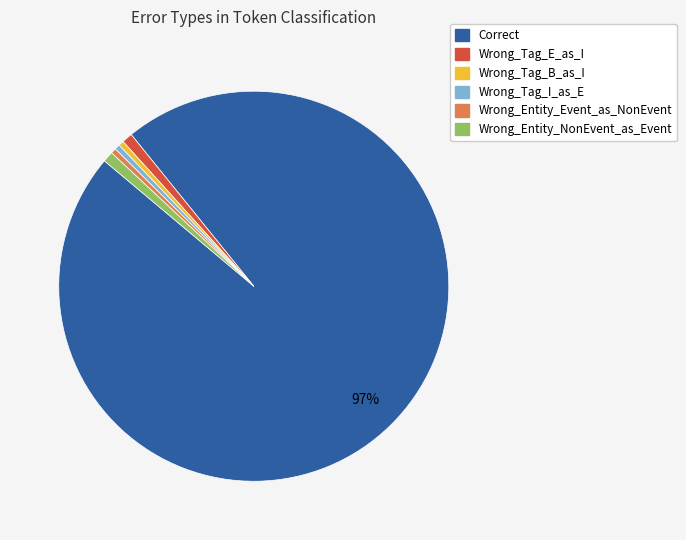

The Wrong_Tag_E_as_I slice represents 1% of the pie. True or false?

True